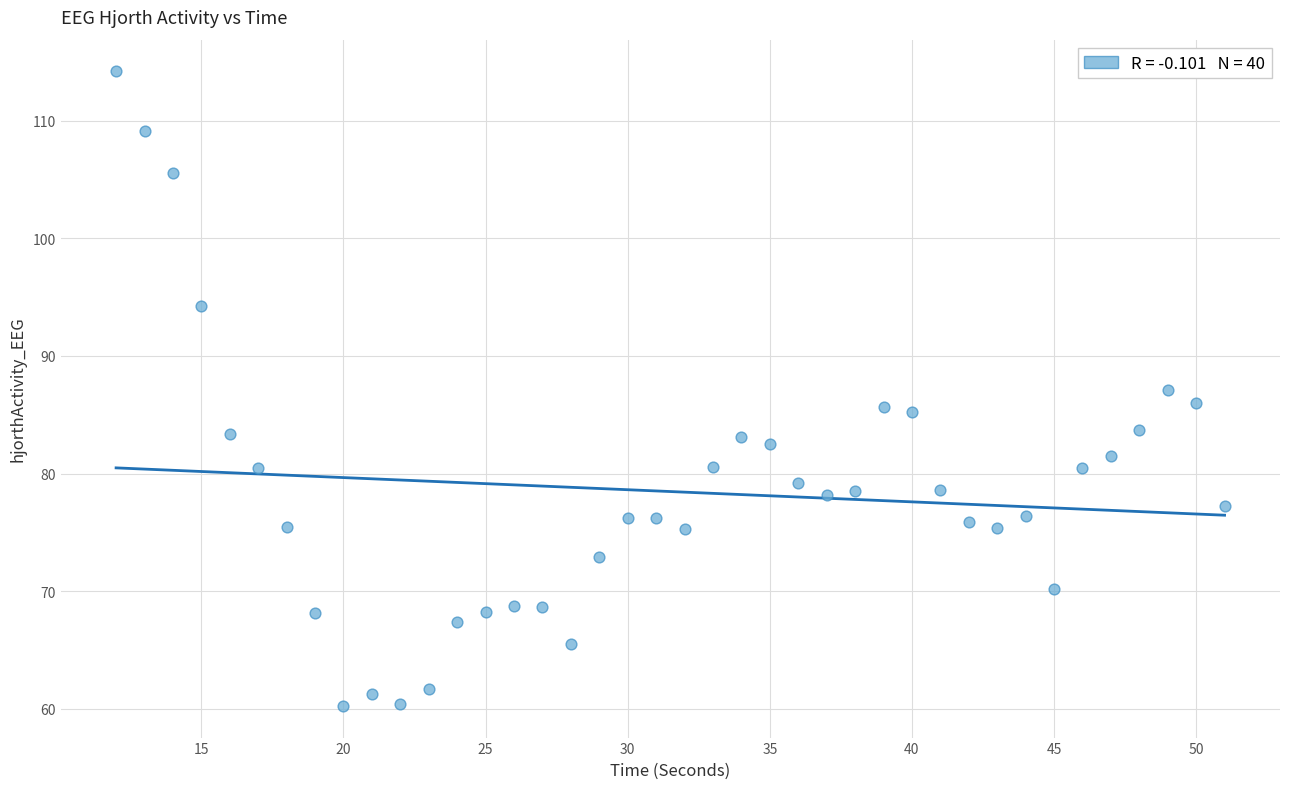

What is the range of Y values (max minus min)?

53.9